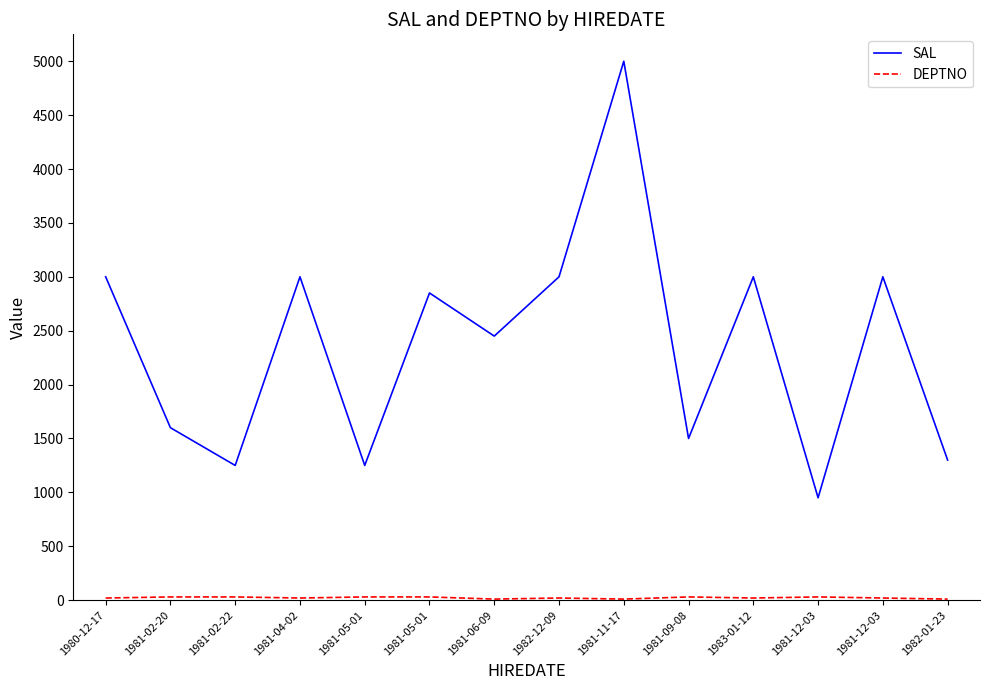

The value of DEPTNO at 1982-01-23 is 10. True or false?

True